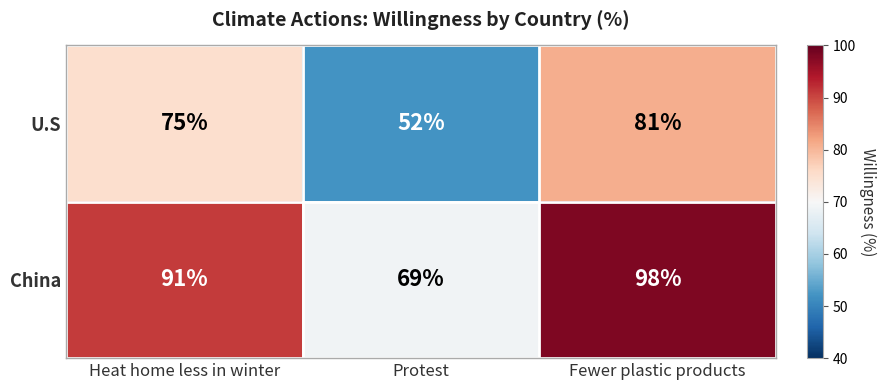

What is the total value across all series at Fewer plastic products?

179